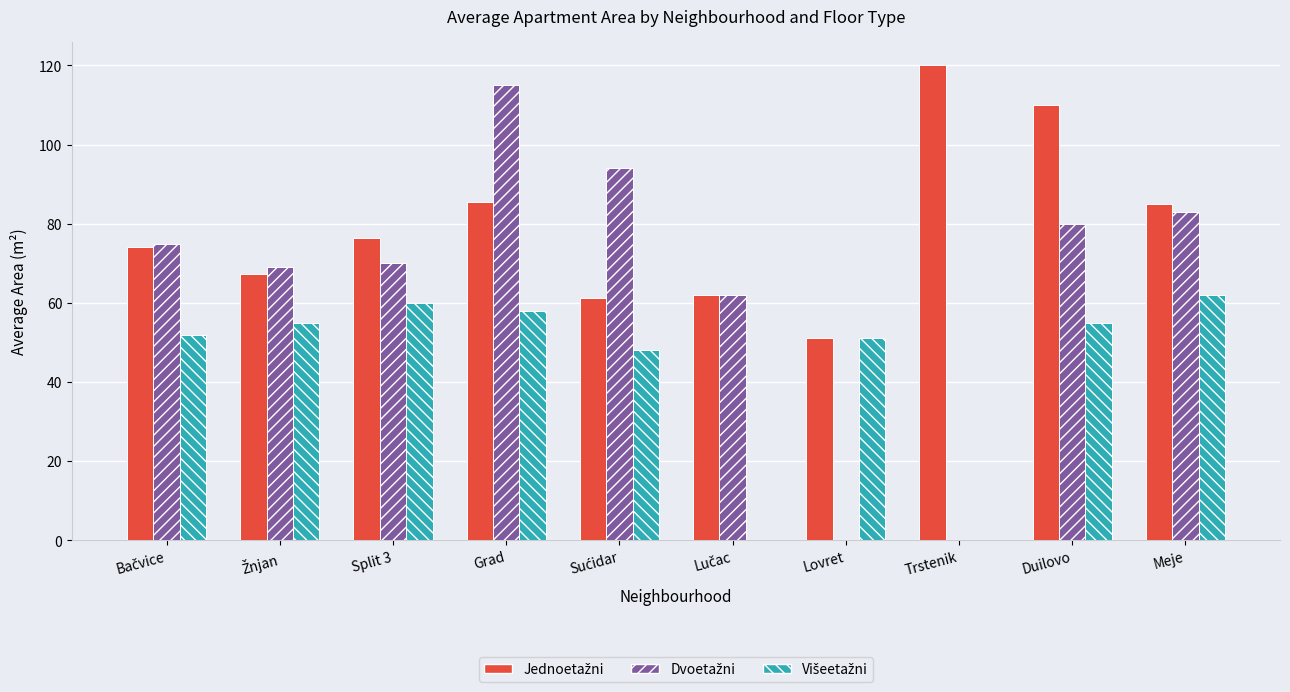

What is the greatest value displayed?

120.0